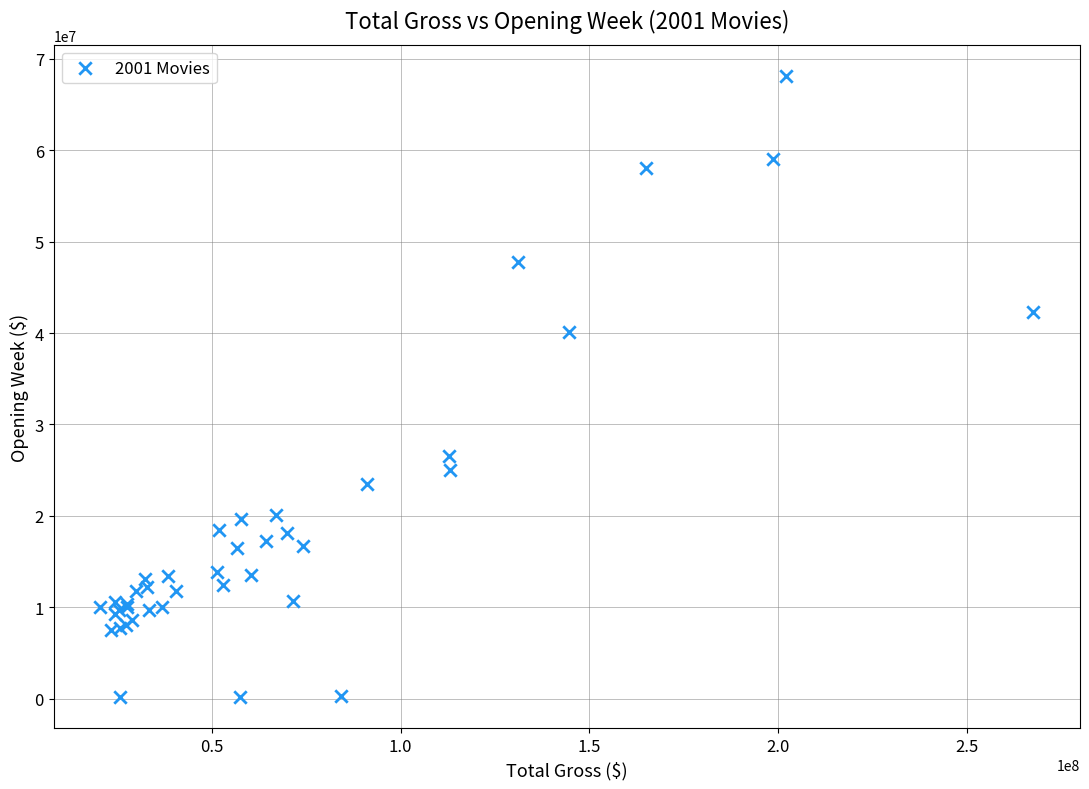

What Y value in the scatter plot is closest to 34153287?

40089015